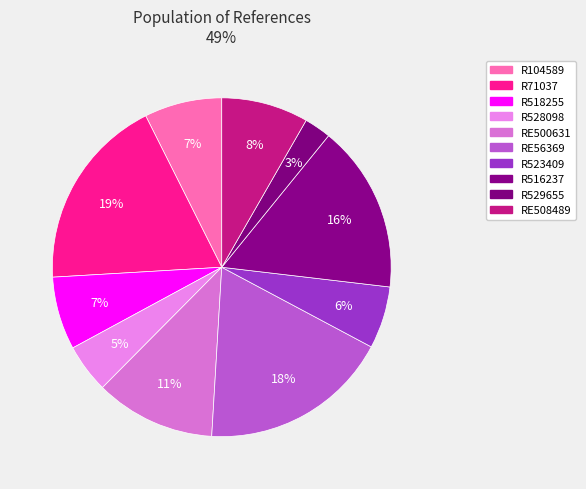

What is the change in value from R104589 to RE508489?

+24